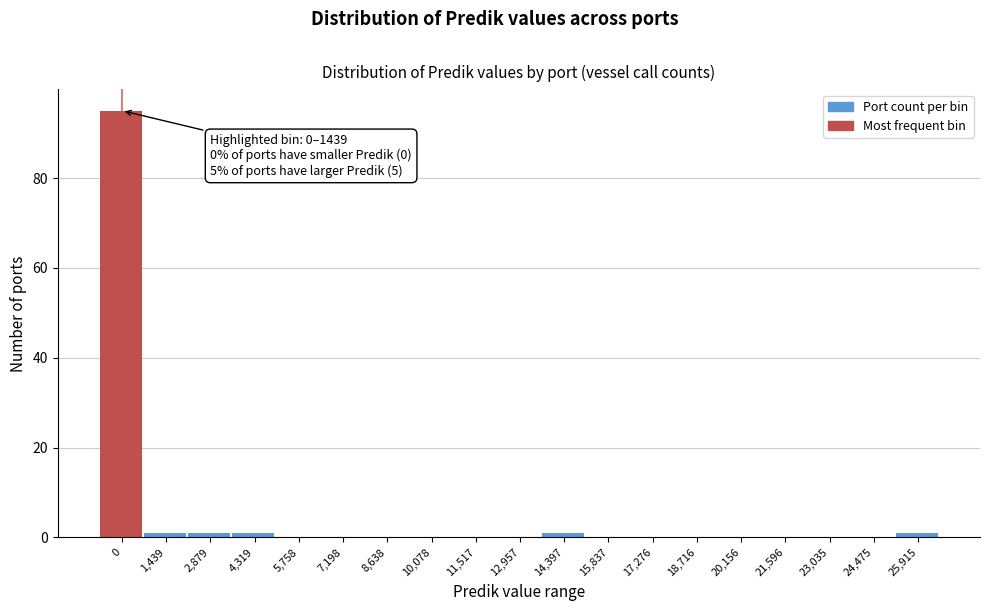

Reading left to right, list all the values displayed in this chart.

0=95	1,439=1	2,879=1	4,319=1	5,758=0	7,198=0	8,638=0	10,078=0	11,517=0	12,957=0	14,397=1	15,837=0	17,276=0	18,716=0	20,156=0	21,596=0	23,035=0	24,475=0	25,915=1